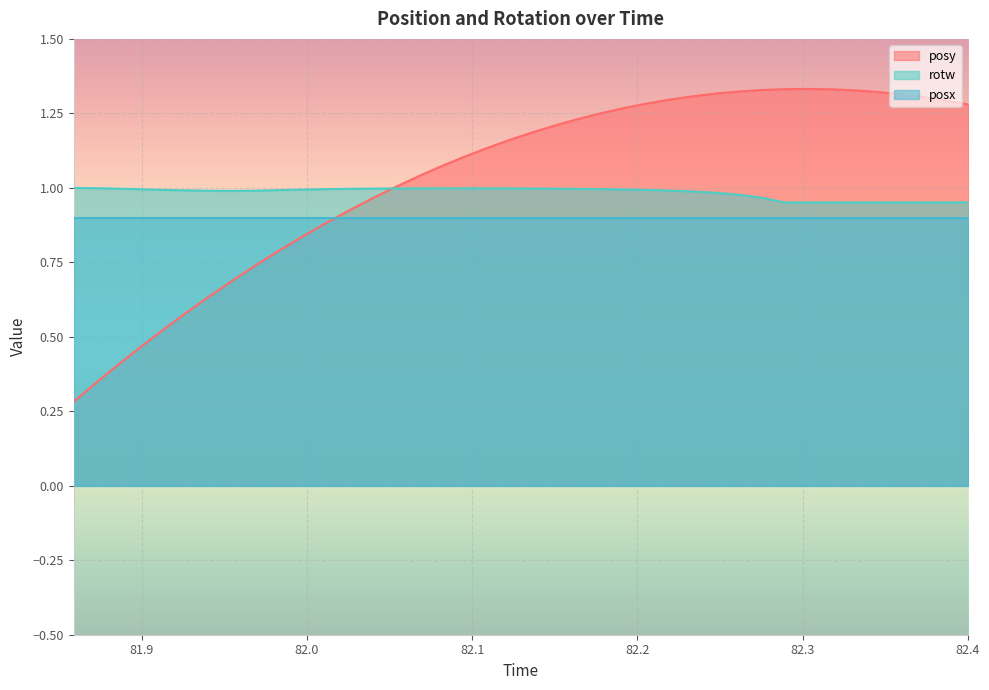

At how many categories does at least one series exceed 0?

40